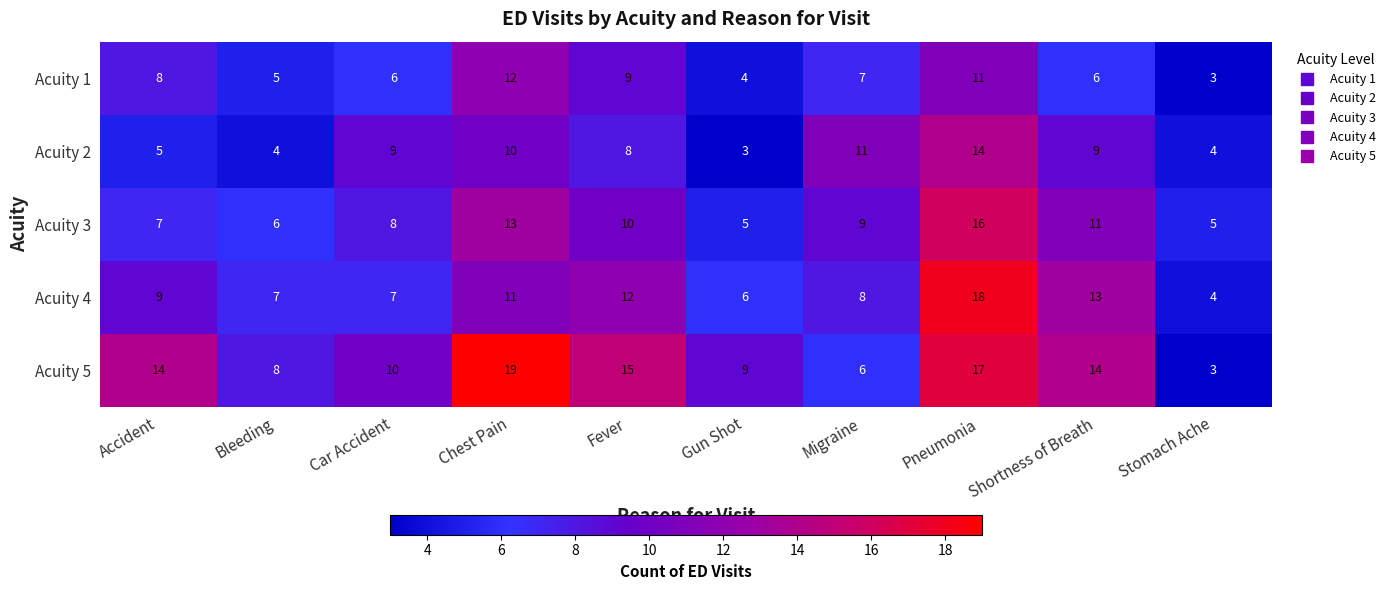

At which category is the sum across all series the highest?

Pneumonia